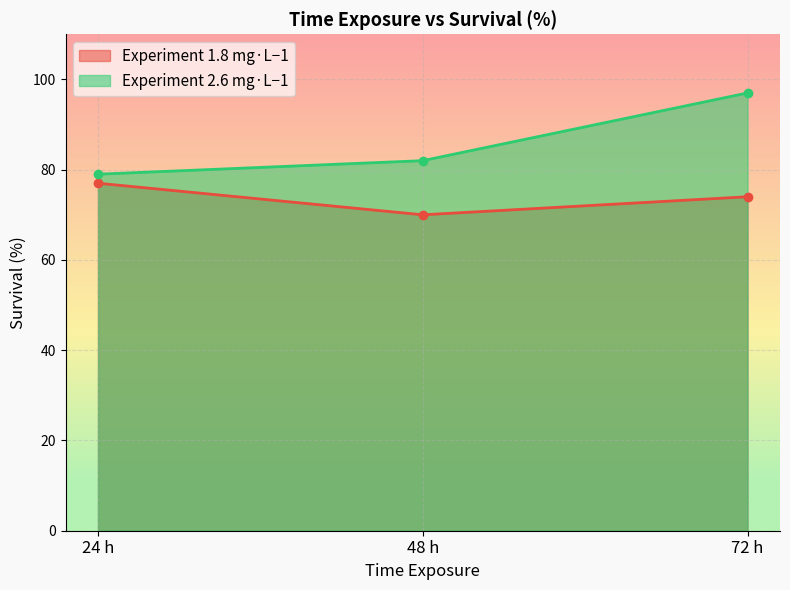

At 24 h, list the series in order from largest to smallest.

Experiment 2.6 mg·L−1, Experiment 1.8 mg·L−1